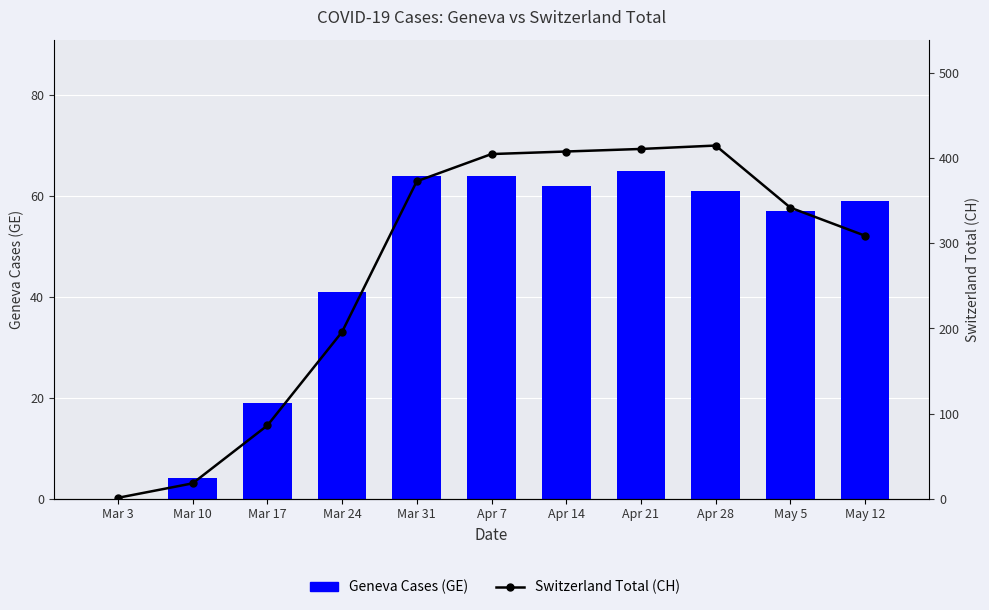

Reading left to right, list all the values displayed in this chart.

Geneva Cases (GE): Mar 3=0	Mar 10=4	Mar 17=19	Mar 24=41	Mar 31=64	Apr 7=64	Apr 14=62	Apr 21=65	Apr 28=61	May 5=57	May 12=59
Switzerland Total (CH): Mar 3=1	Mar 10=18	Mar 17=86	Mar 24=196	Mar 31=373	Apr 7=405	Apr 14=408	Apr 21=411	Apr 28=415	May 5=342	May 12=309